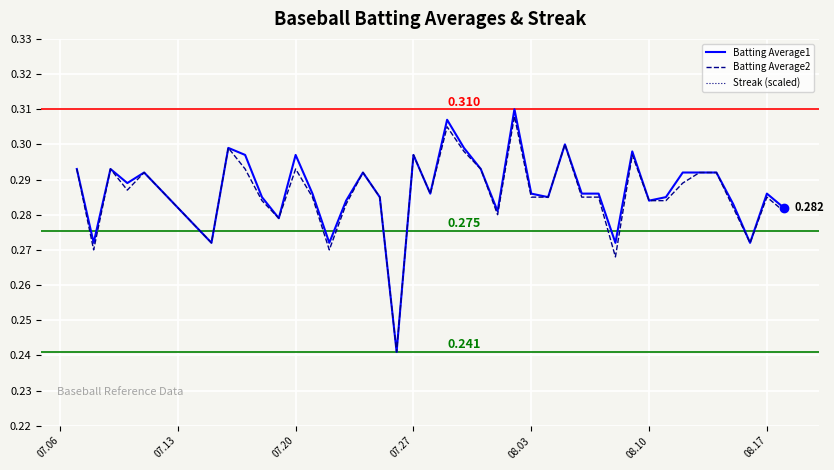

How many lines are shown in the chart?

3